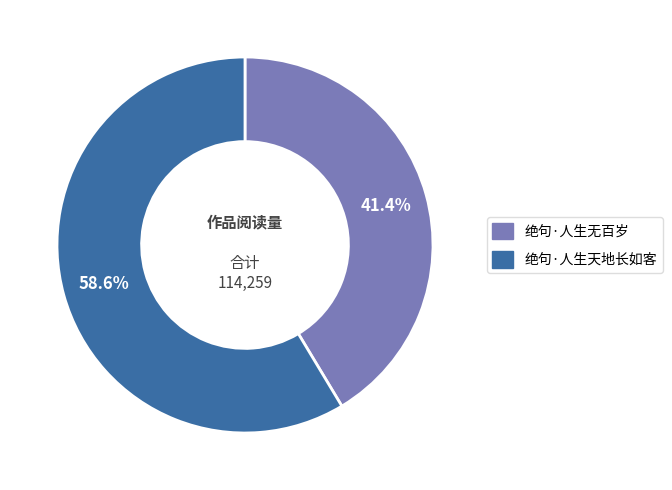

Which category has the smallest portion of the pie?

绝句·人生无百岁